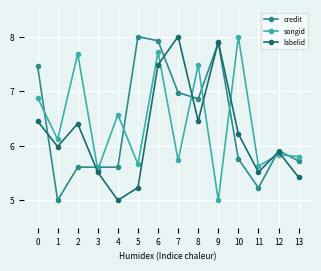

Which series ends up on top after the final intersection of credit and songid?

songid